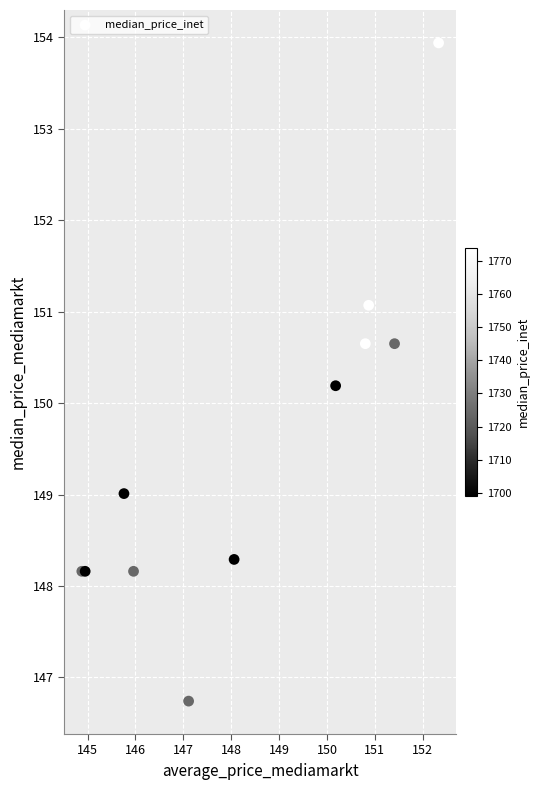

What Y value in the scatter plot is closest to 150?

150.2